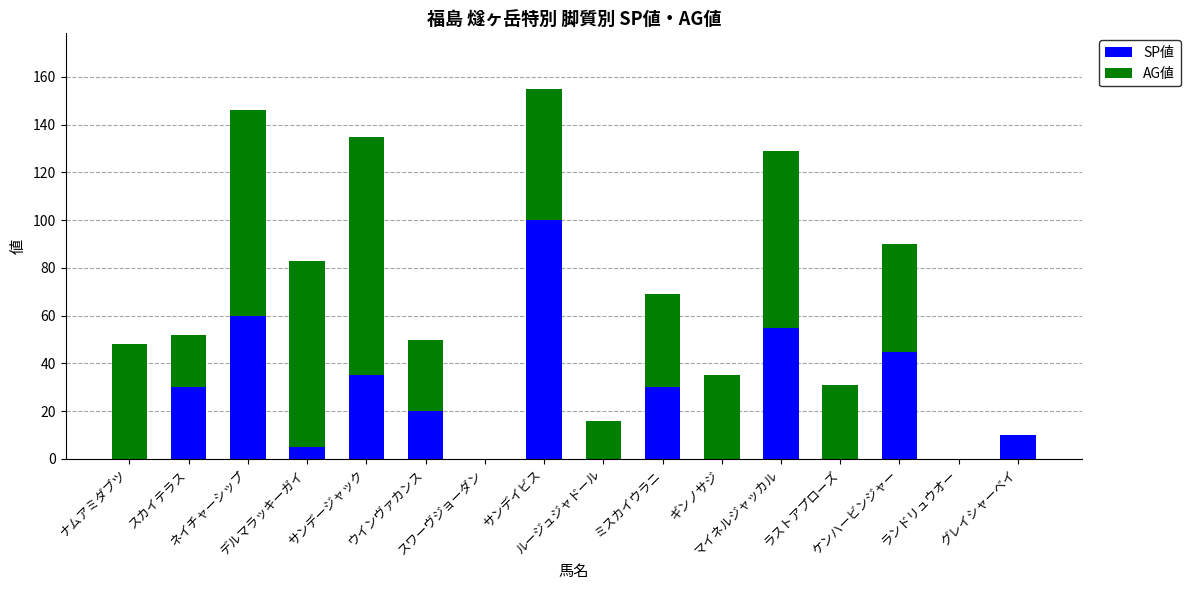

What is the maximum value for SP値?

100